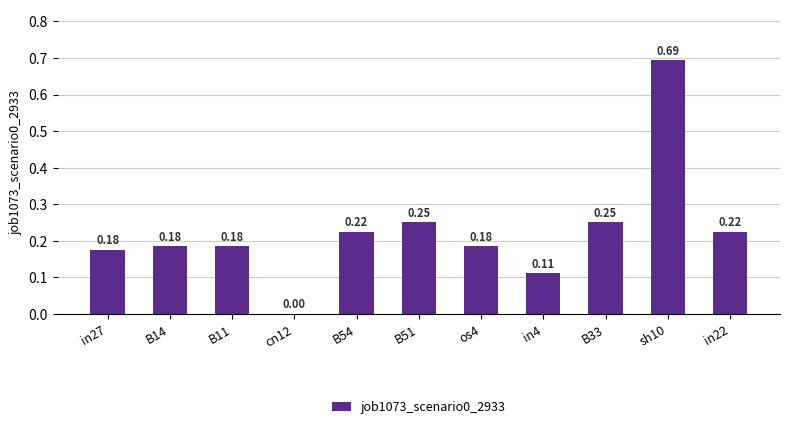

Count the values in the range 0 to 1.

11